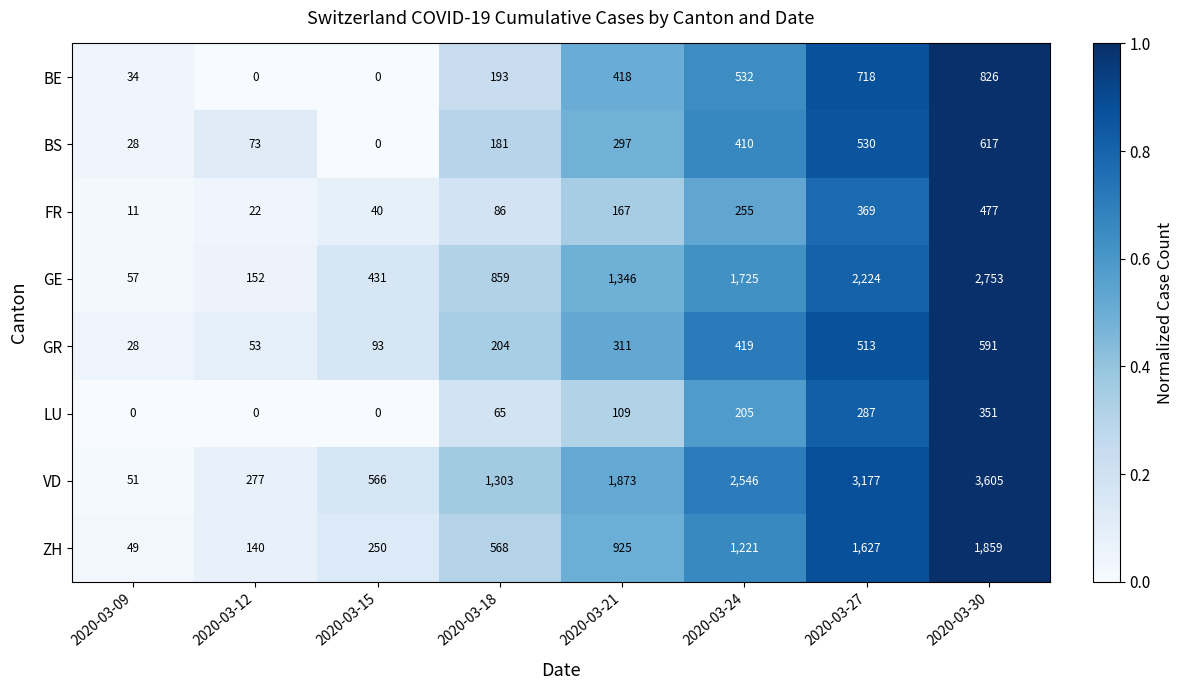

The BS series shows 410 at 2020-03-24. True or false?

True